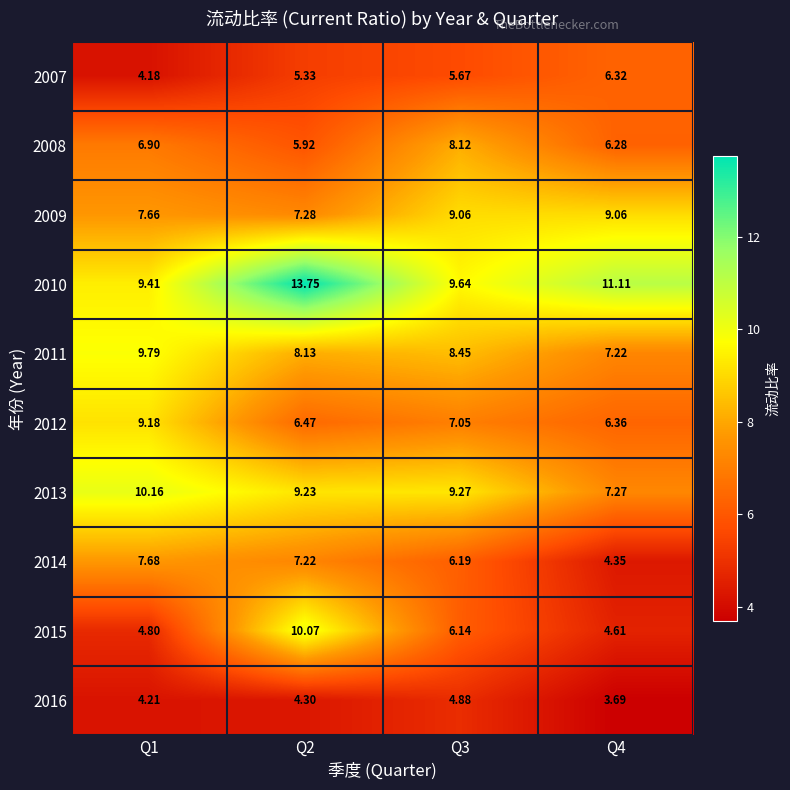

How many distinct data groups are displayed?

10